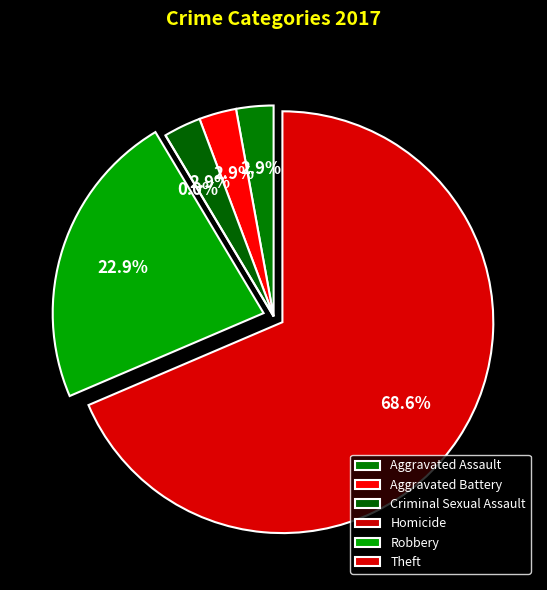

The Aggravated Battery slice represents 10% of the pie. True or false?

False